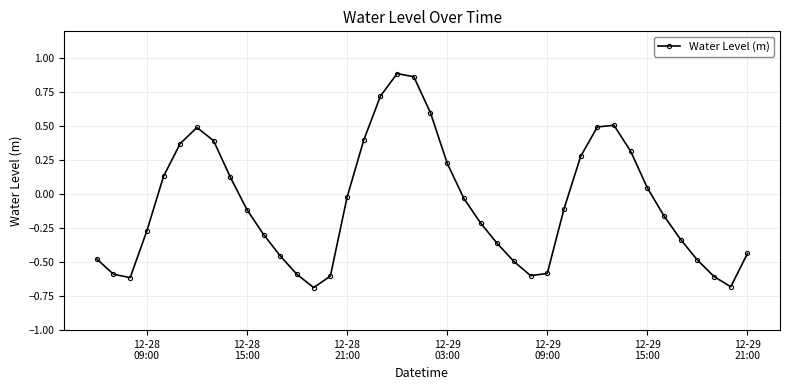

How many distinct data groups are displayed?

1